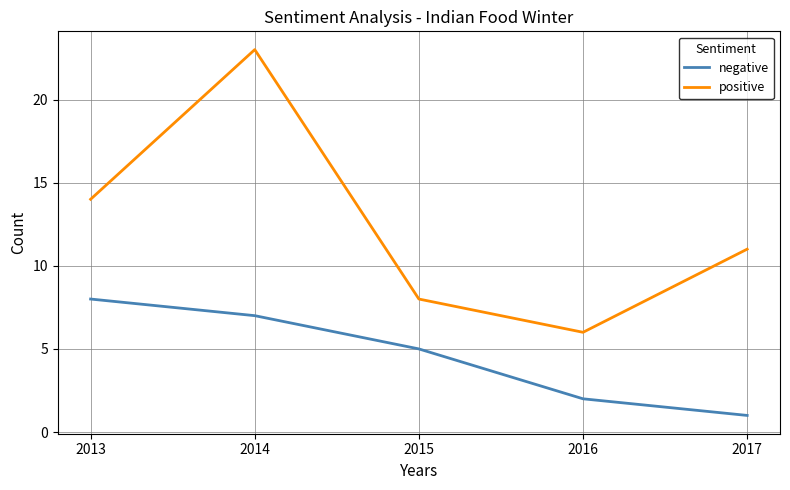

Count the positive values in the range 8 to 14.

3